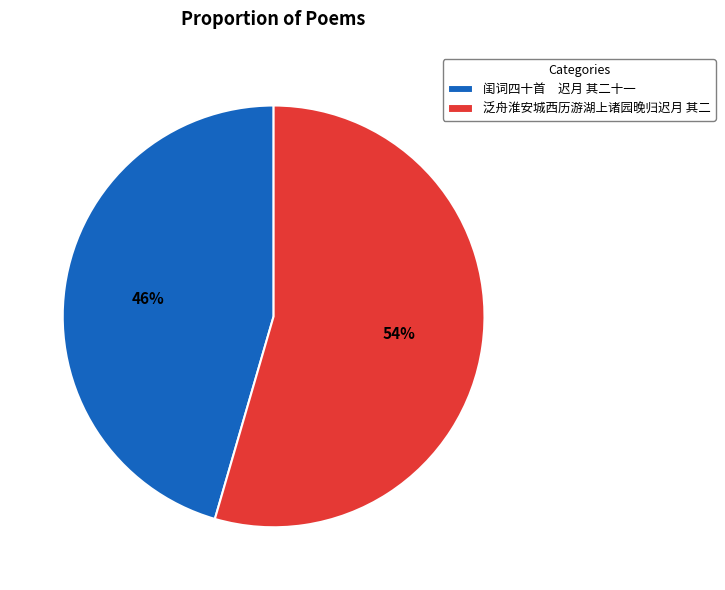

To the nearest percent, what portion does 泛舟淮安城西历游湖上诸园晚归迟月 其二 represent?

54%